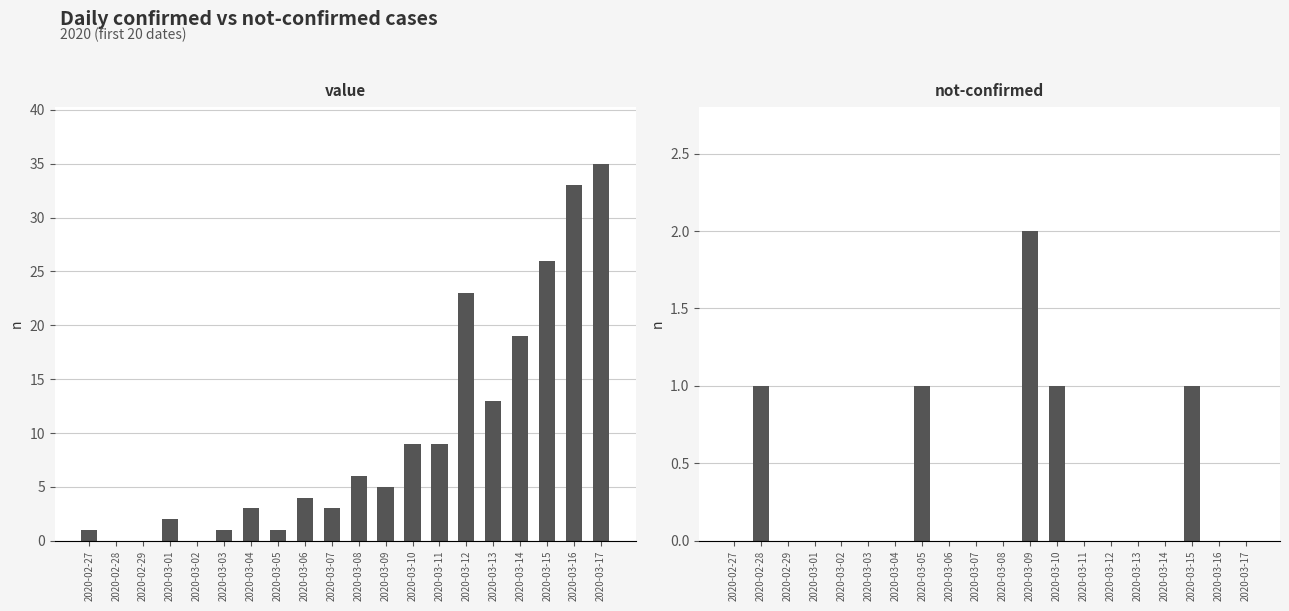

How many bars are there in each group?

2